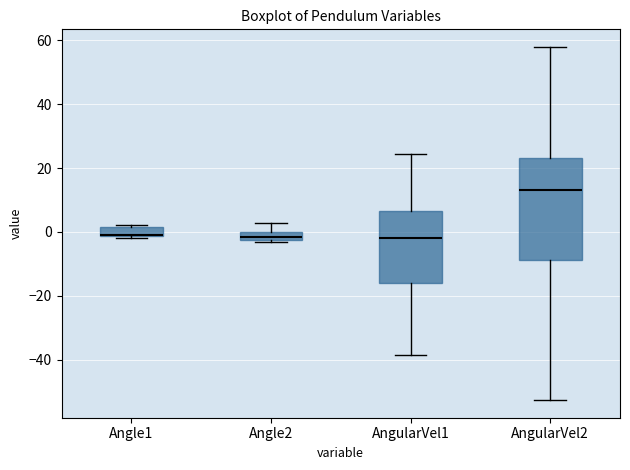

Where is the upper edge of the box for Angle1 on the y-axis? The values are not printed on the chart, so give them approximately, as read against the axis.

2